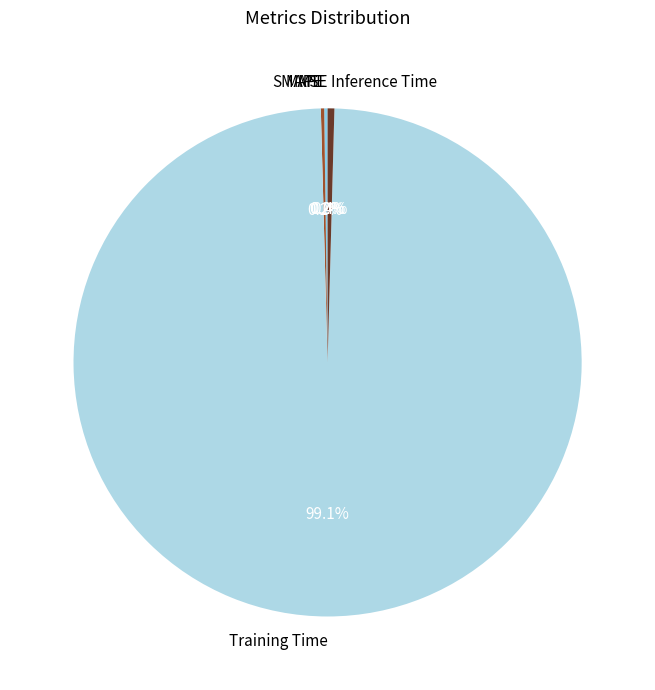

Is there any slice that represents more than half of the pie?

Yes